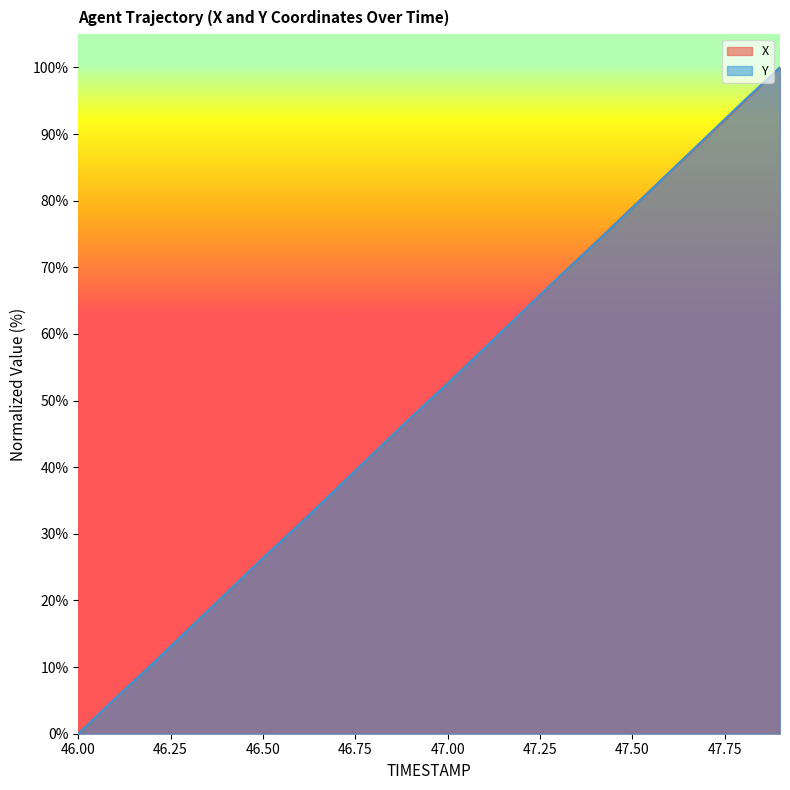

What is the label of the 6th point from the right?

47.4